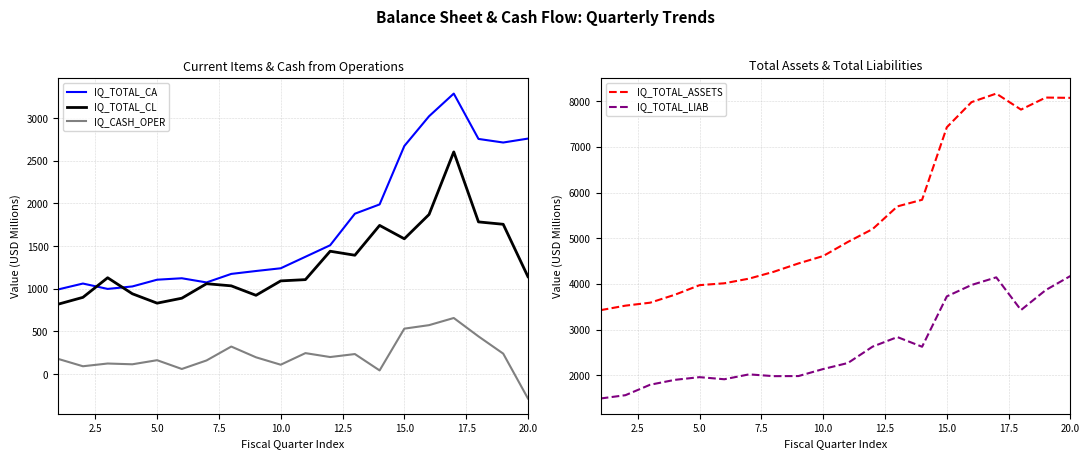

The value of IQ_TOTAL_CL at 15.0 is 2832. True or false?

False